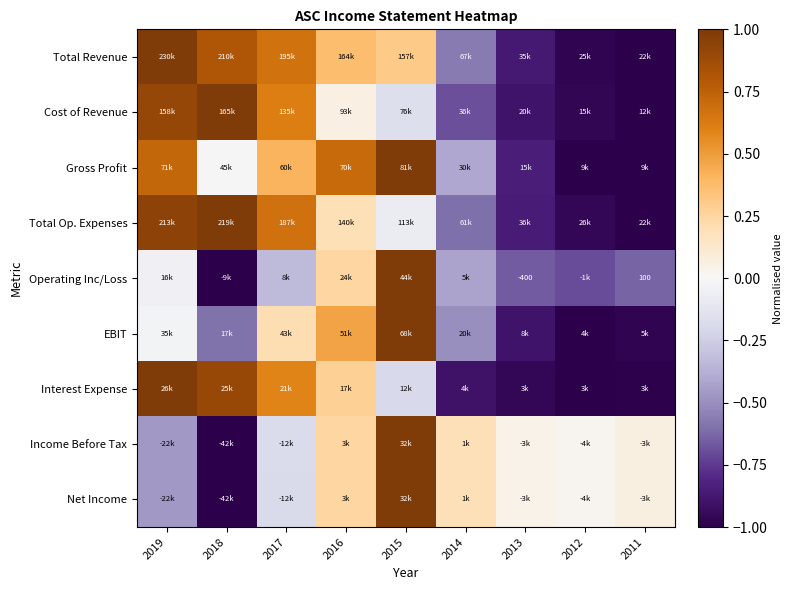

Is it true that EBIT equals -0.3 at 2014?

False